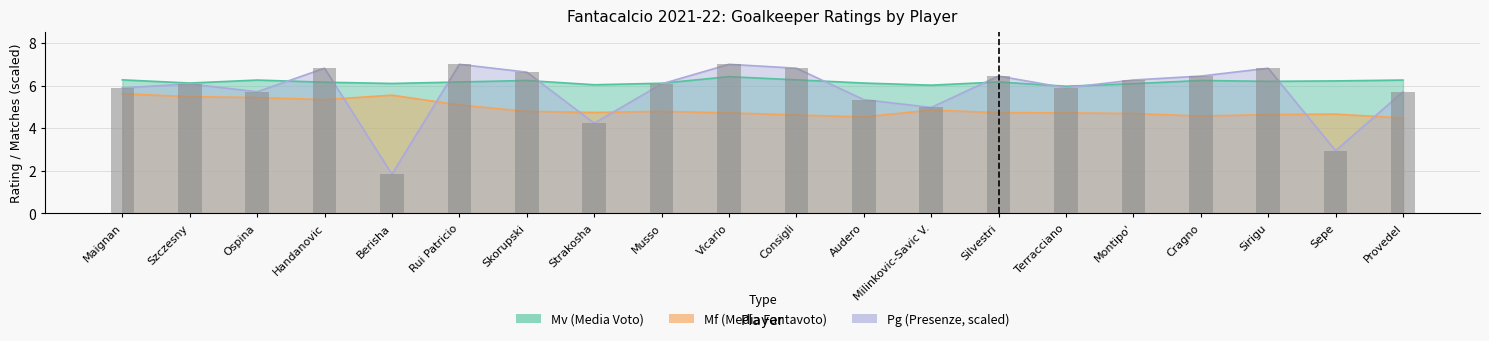

What is the difference between the highest and lowest values at Montipo'?

1.6